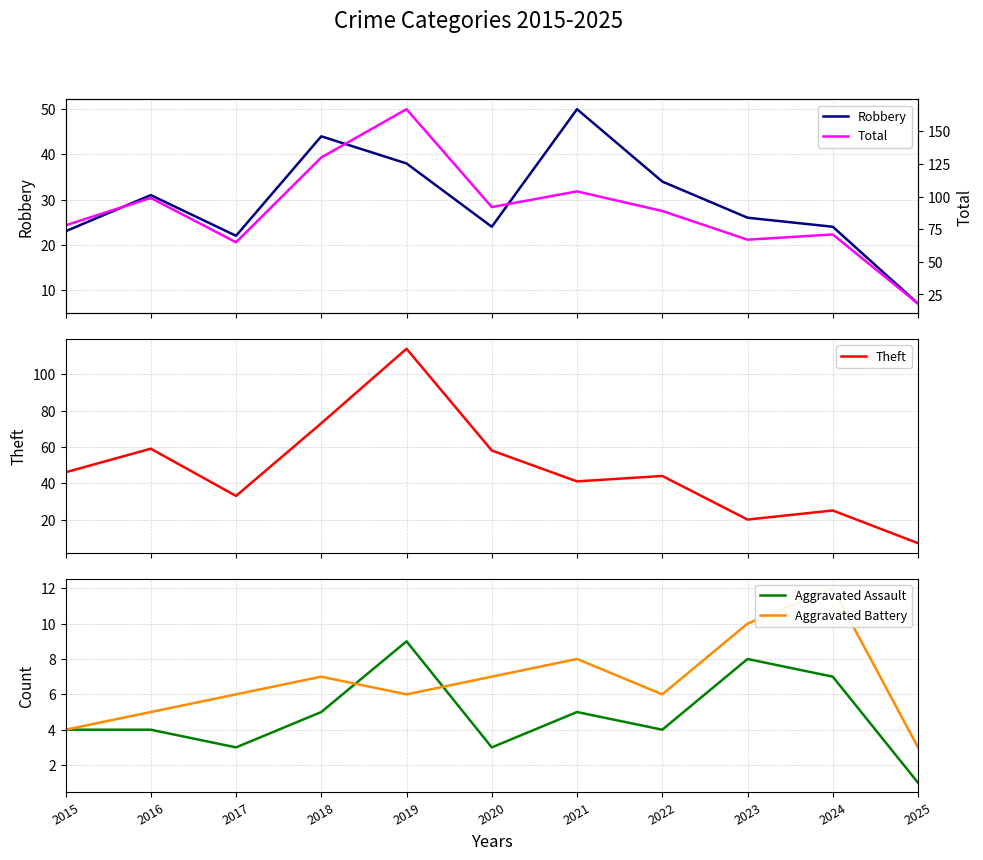

At how many categories does at least one series exceed 128?

2